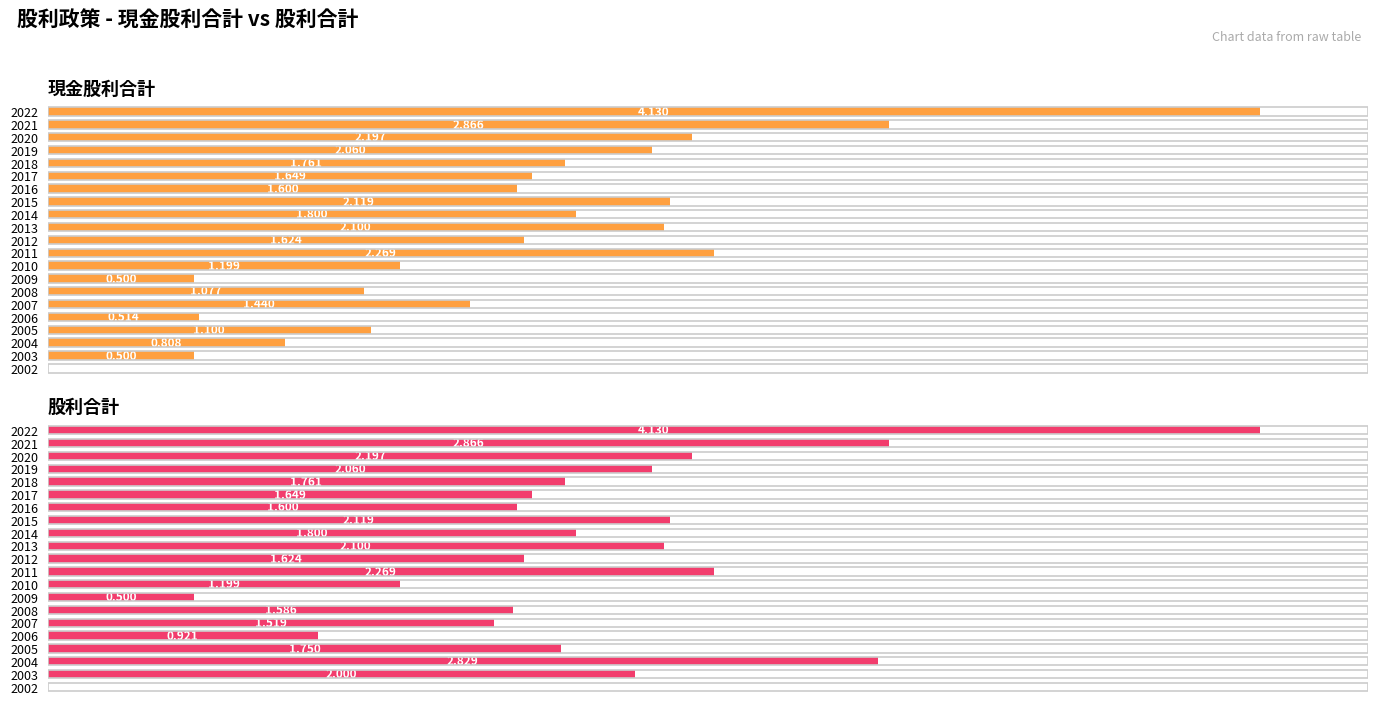

Rank the categories by 股利合計 value from lowest to highest.

2002, 2009, 2006, 2010, 2007, 2008, 2016, 2012, 2017, 2005, 2018, 2014, 2003, 2019, 2013, 2015, 2020, 2011, 2004, 2021, 2022